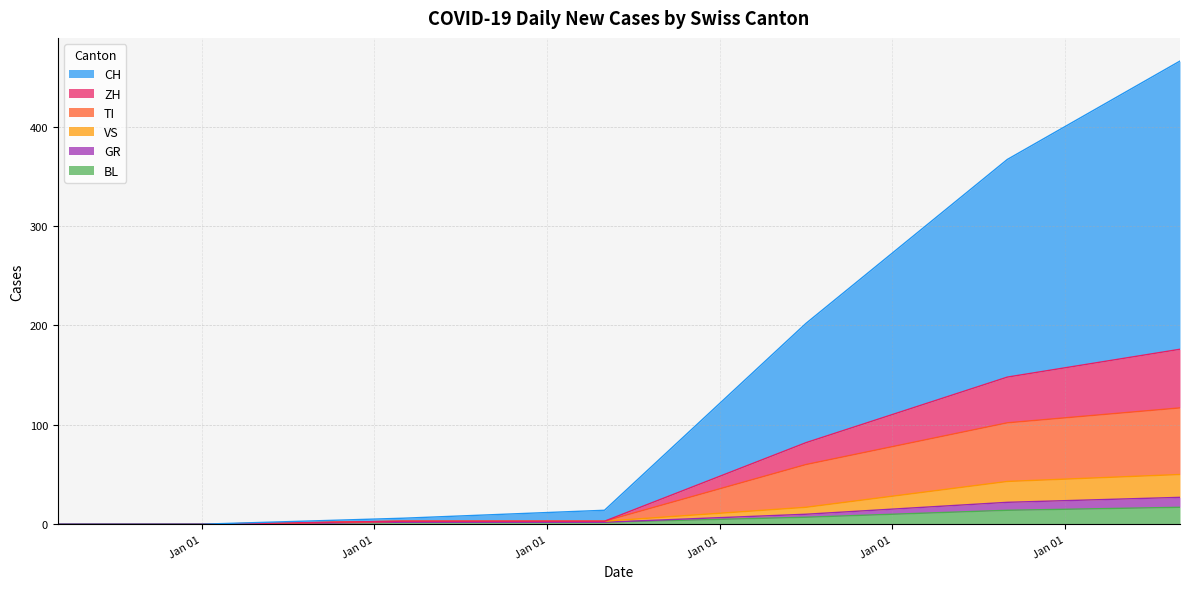

What is the highest value of the BL series?

17